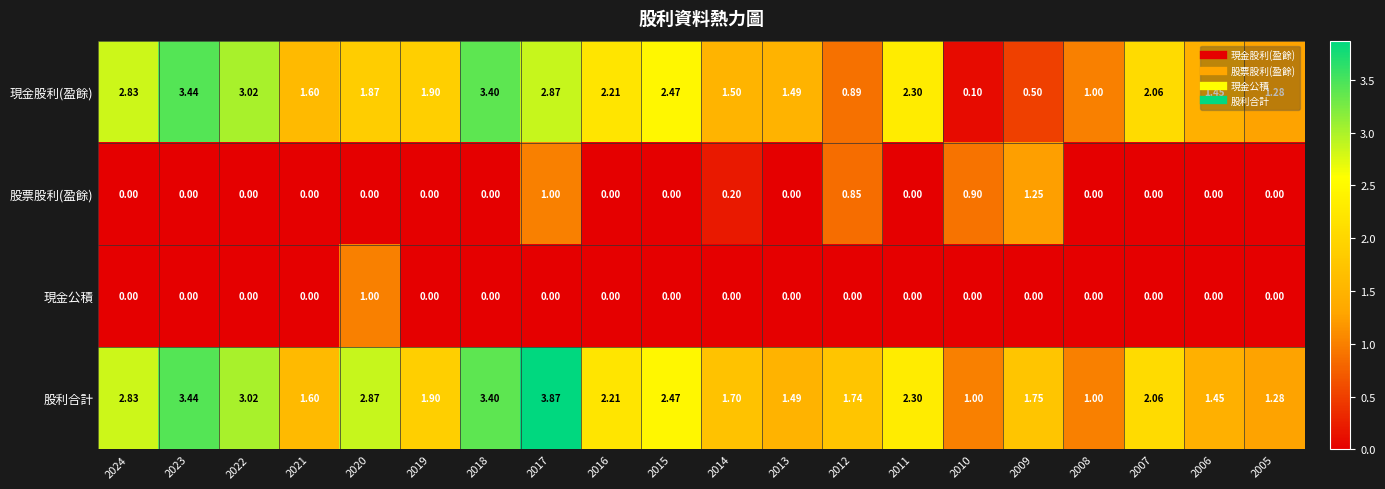

Which series has the largest range (max minus min)?

現金股利(盈餘)